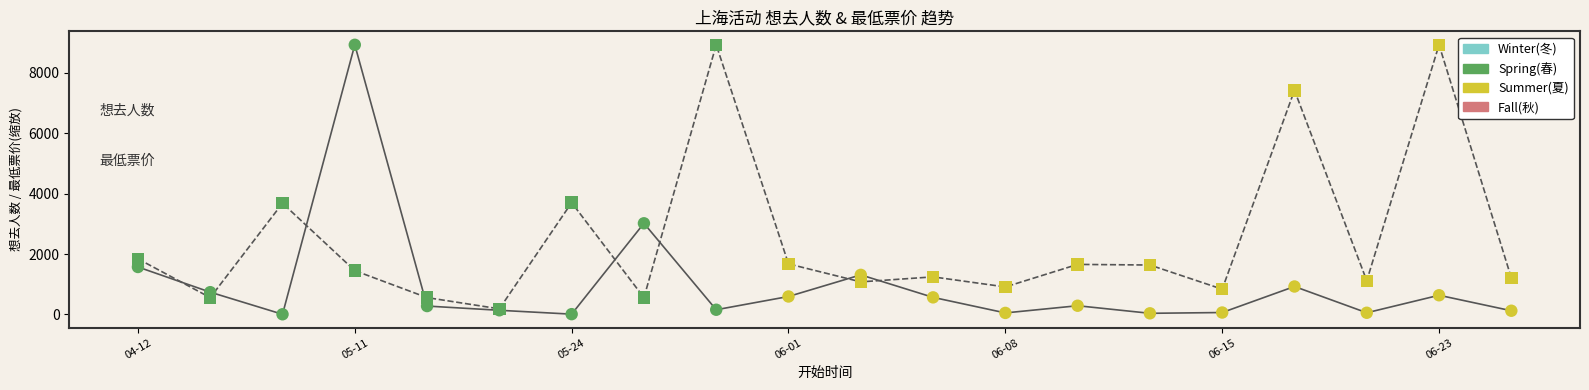

What is the maximum value shown in the chart?

8930.0